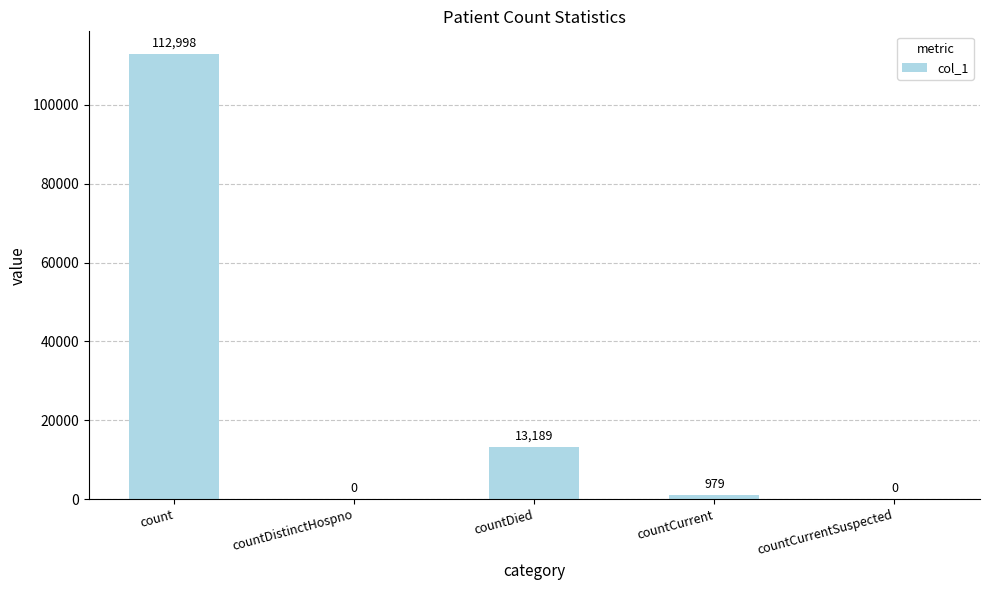

What is the average value?

25433